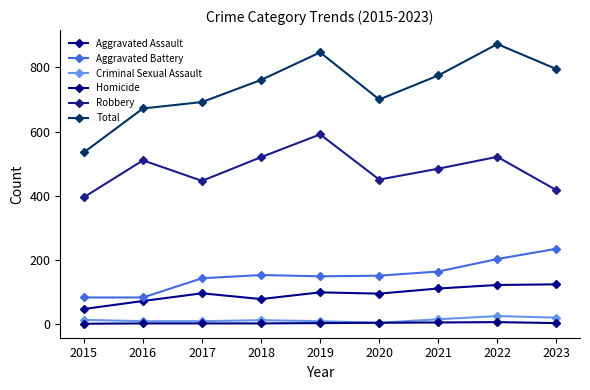

How many distinct data groups are displayed?

6